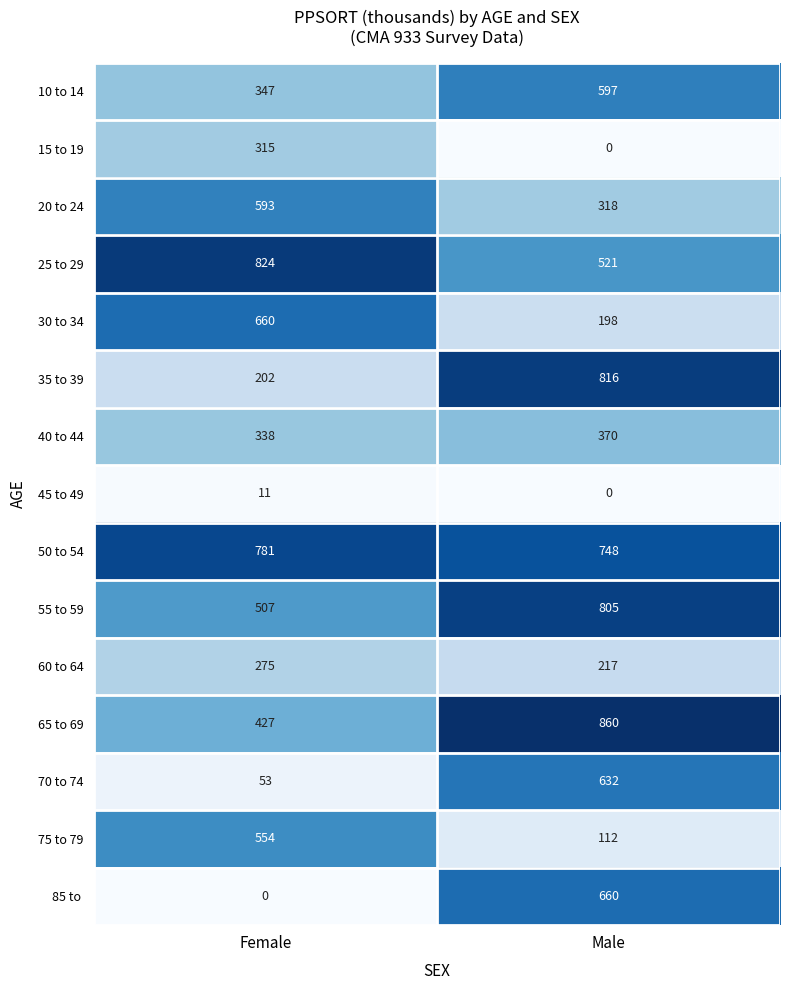

What is the spread (max minus min) of values at Male?

860